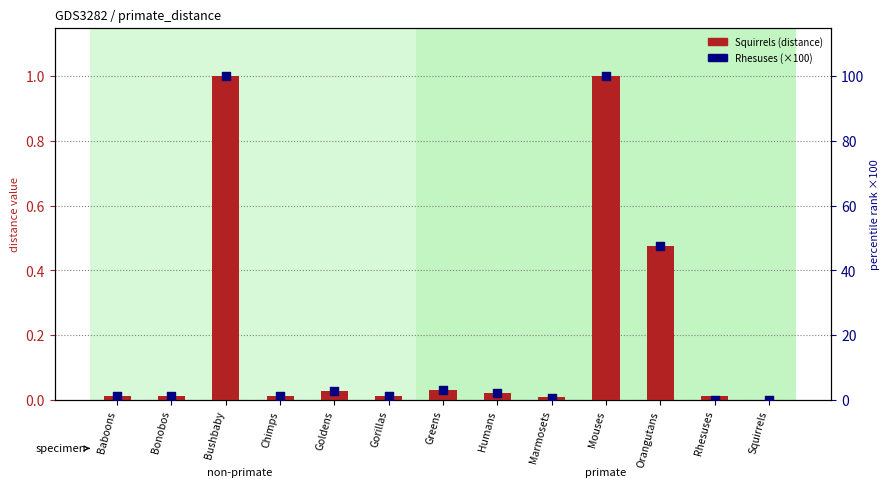

At which category is the sum across all series the highest?

Bushbaby